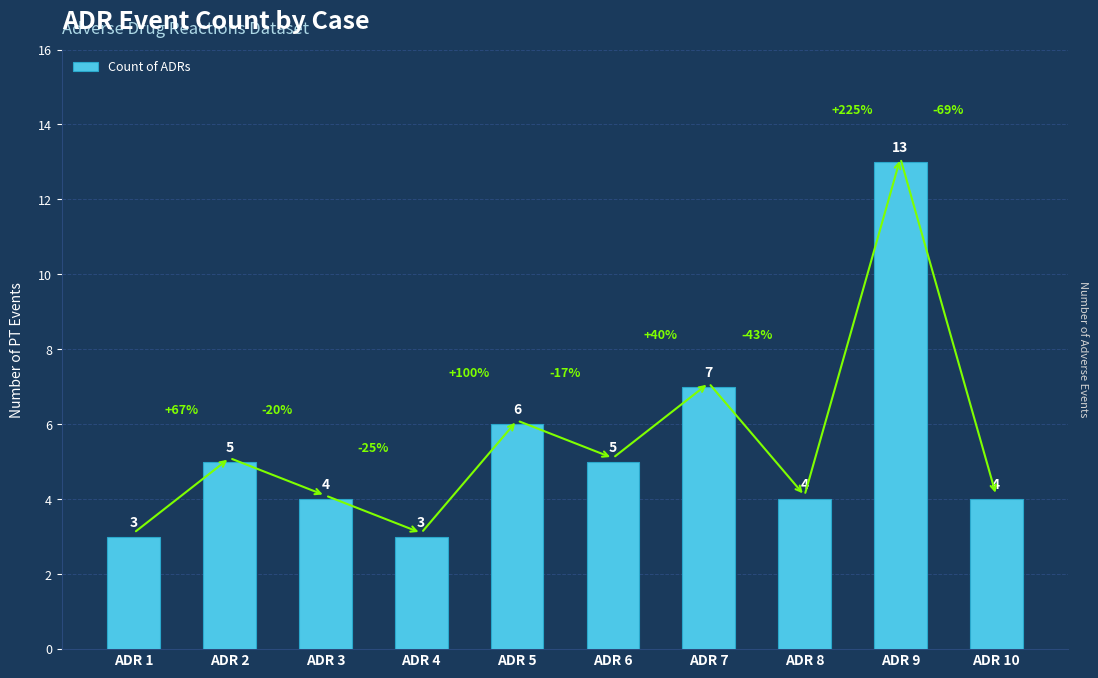

True or false: the data shows 6 at ADR 5.

True